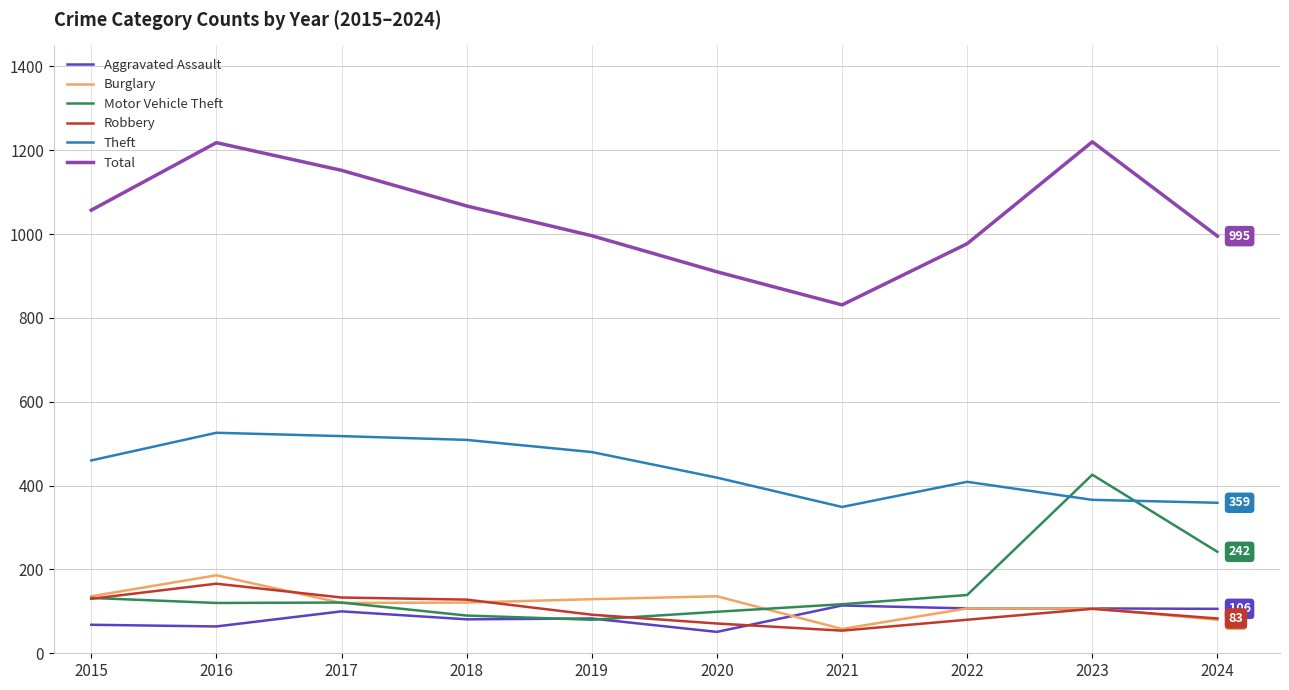

True or false: Theft and Burglary cross at least once.

False